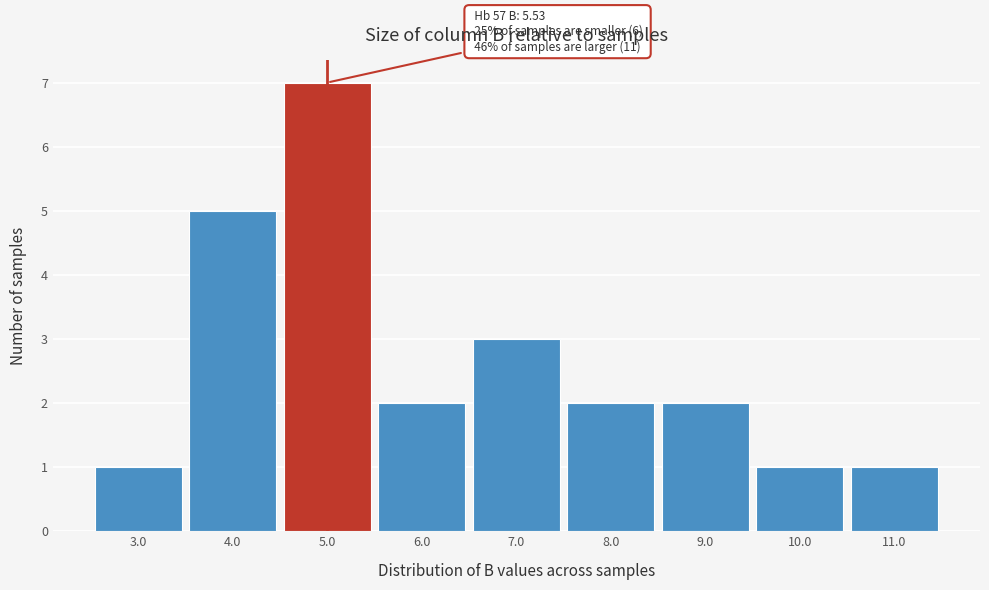

Reading right to left, extract all data points from this chart.

11.0=1	10.0=1	9.0=2	8.0=2	7.0=3	6.0=2	5.0=7	4.0=5	3.0=1